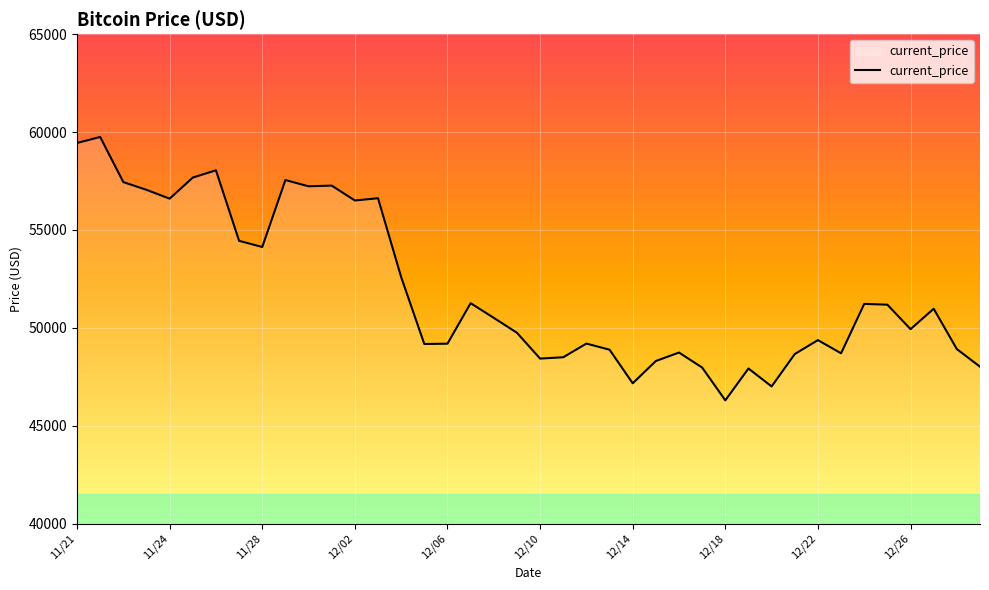

True or false: the data has more than 0 interior local peaks.

True